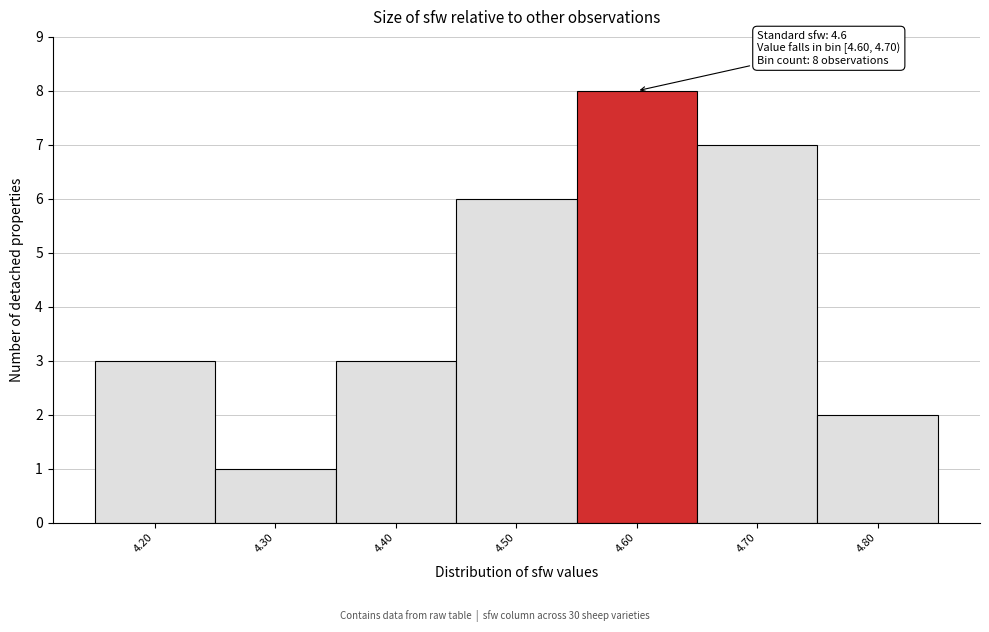

Reading left to right, extract all data points from this chart.

3	1	3	6	8	7	2